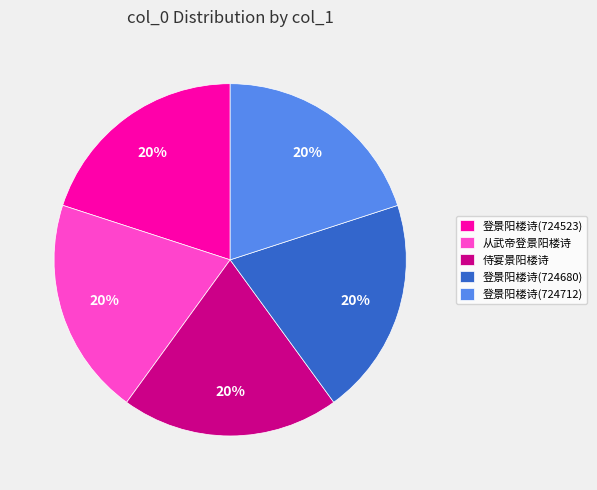

To the nearest percent, what portion does 侍宴景阳楼诗 represent?

20%